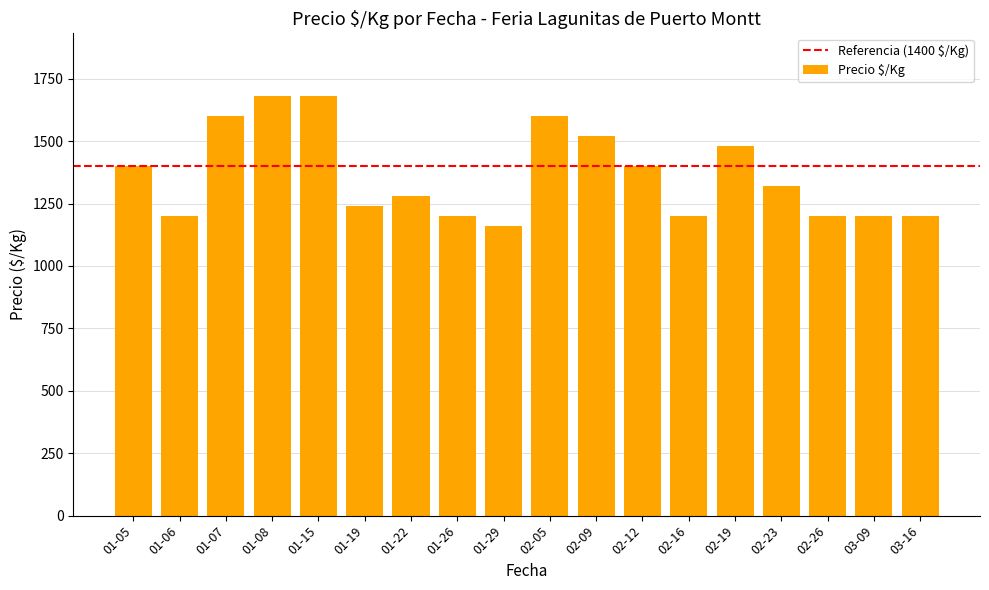

Reading right to left, what are all the values shown in this chart?

1200	1200	1200	1320	1480	1200	1400	1520	1600	1160	1200	1280	1240	1680	1680	1600	1200	1400